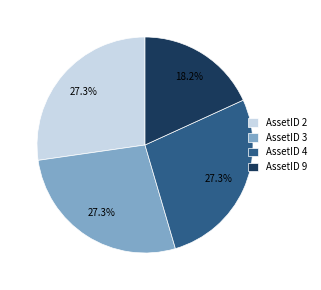

True or false: AssetID 3 accounts for 13% of the total.

False